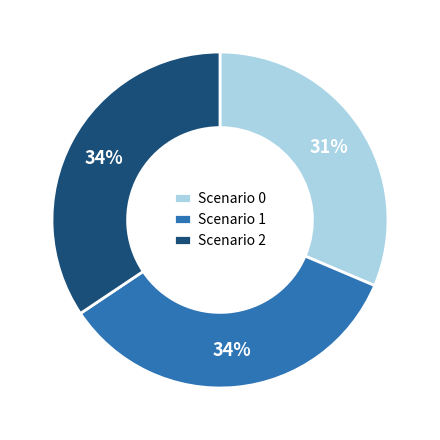

Do Scenario 1 and Scenario 0 together represent more than half of the pie?

Yes